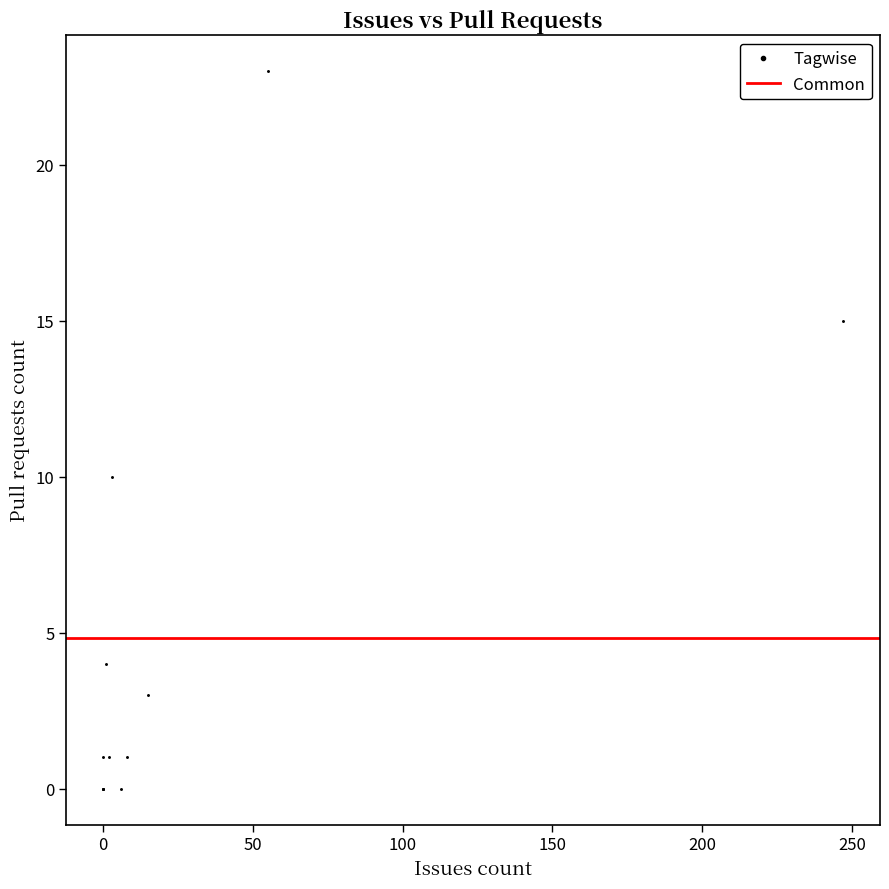

What Y value in the scatter plot is closest to 11?

10